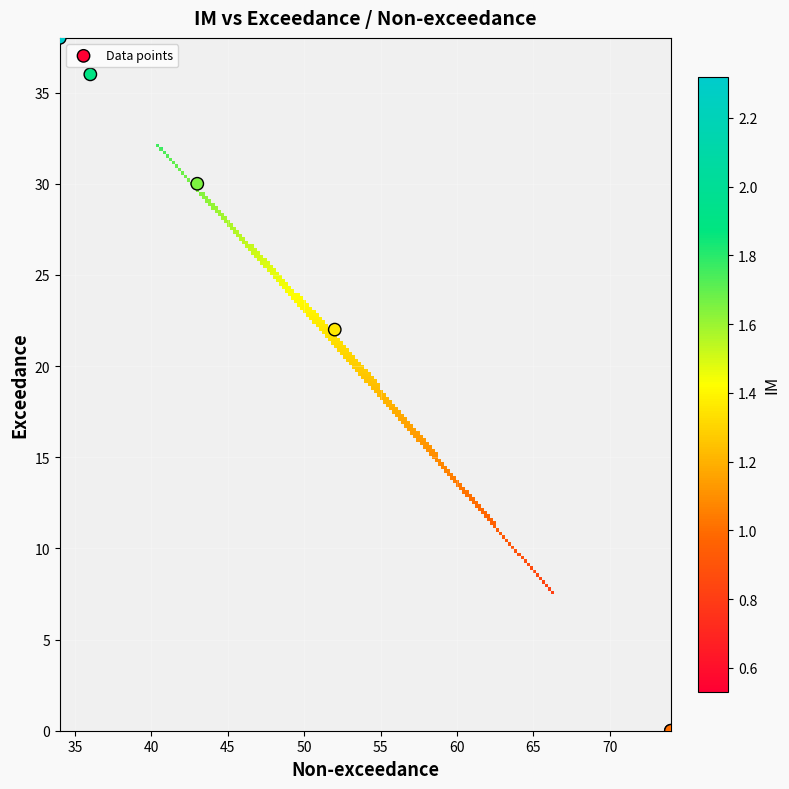

What Y value in the scatter plot is closest to 19?

22